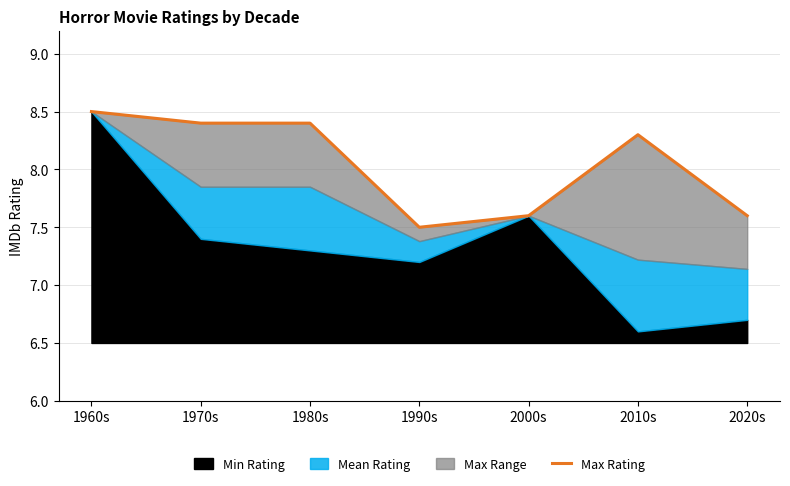

How many categories are shown in the chart?

7